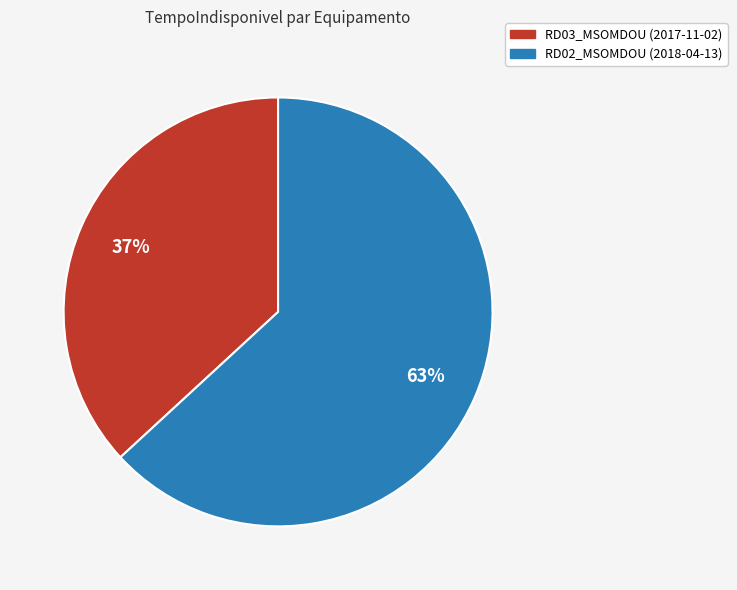

Is it true that RD03_MSOMDOU (2017-11-02) is 51% of the pie?

False